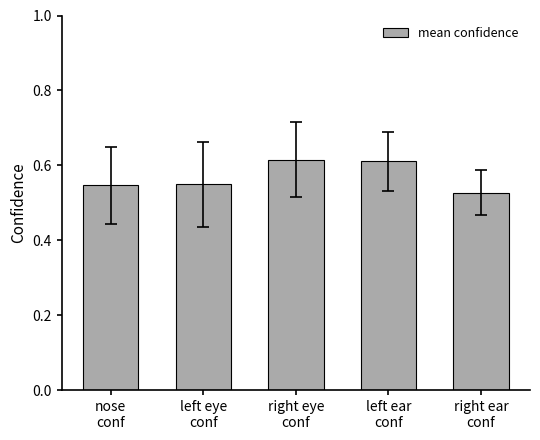

What is the sum of all values?

2.8